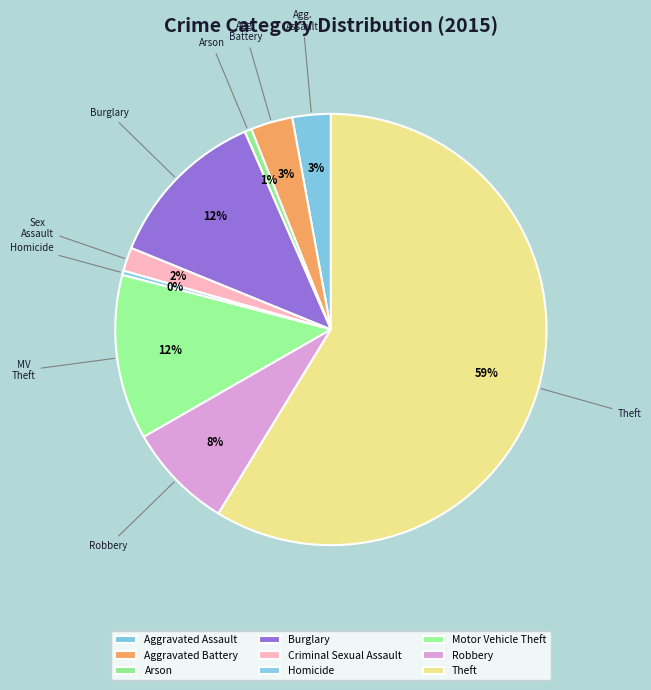

To the nearest percent, what portion does Burglary represent?

12%